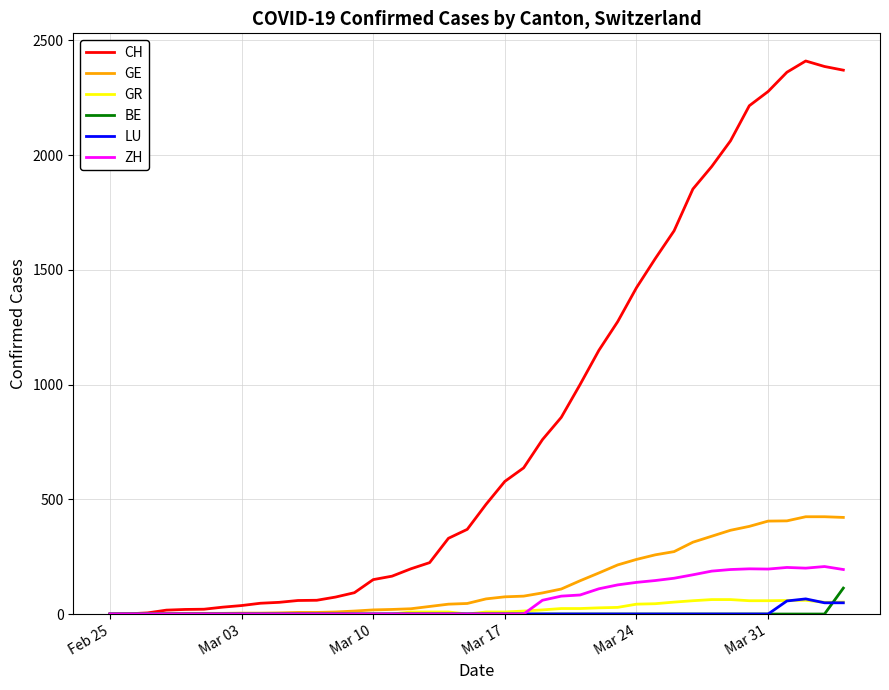

Which series has the largest total across all categories?

CH